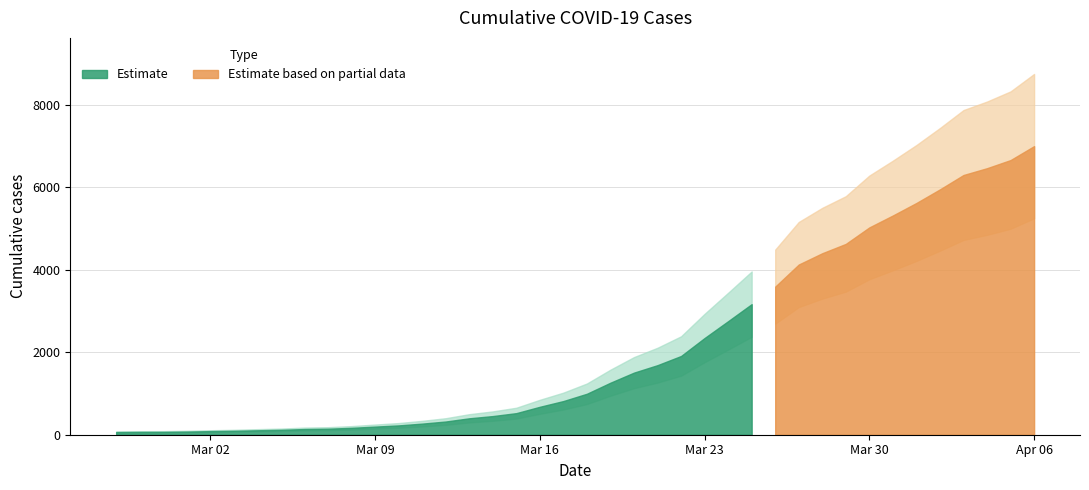

What is the label of the 26th point from the right?

2020-03-12